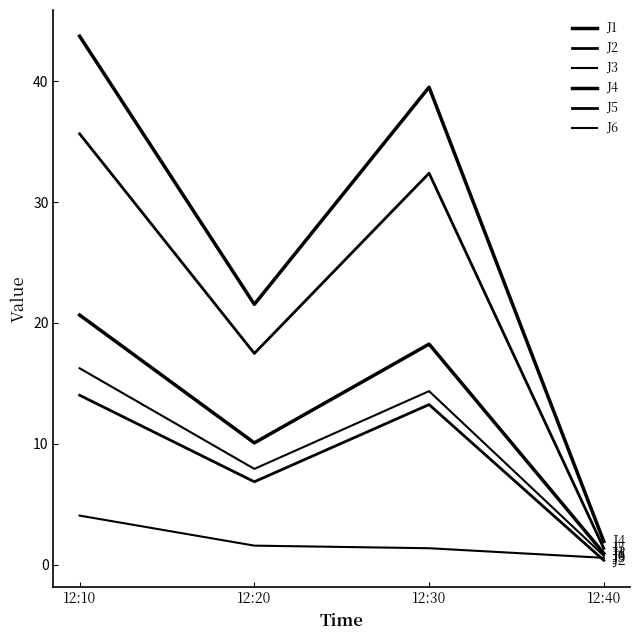

Does the chart display data point markers on the line(s)?

No